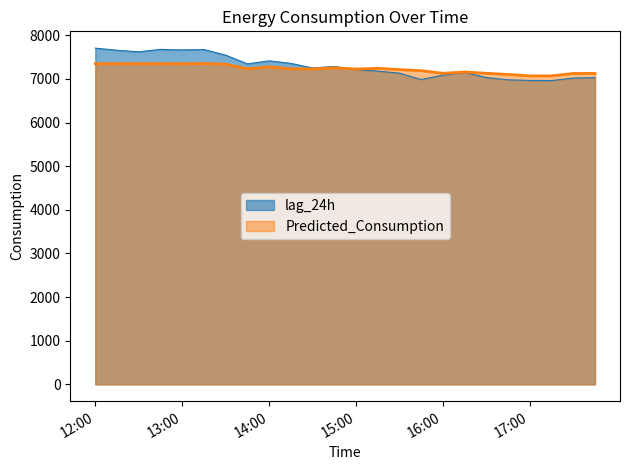

Count the number of categories in the chart.

24